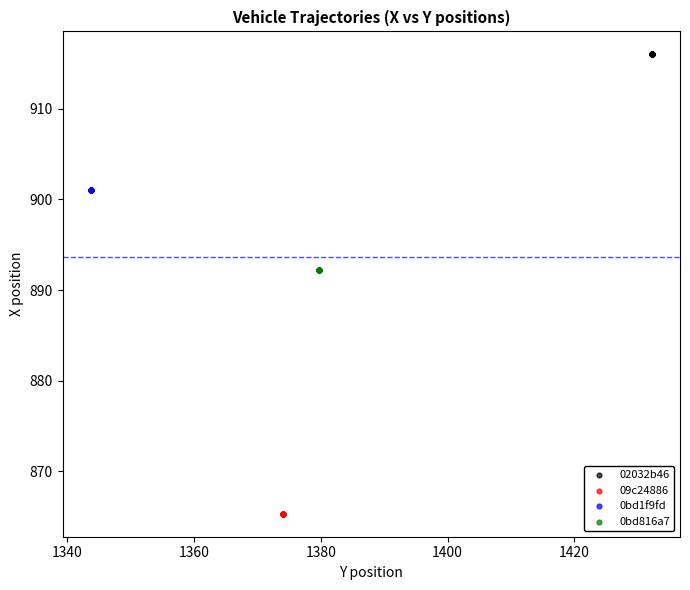

Which series reaches the maximum Y coordinate?

02032b46